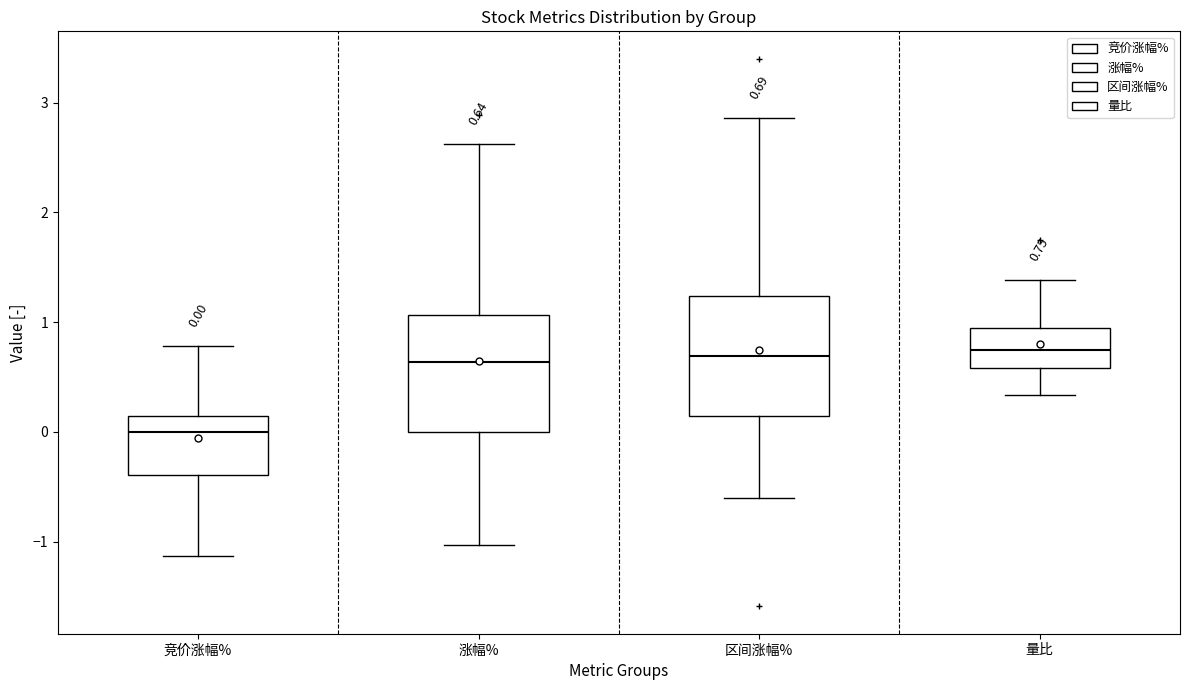

Which box has the lowest median line?

竞价涨幅%